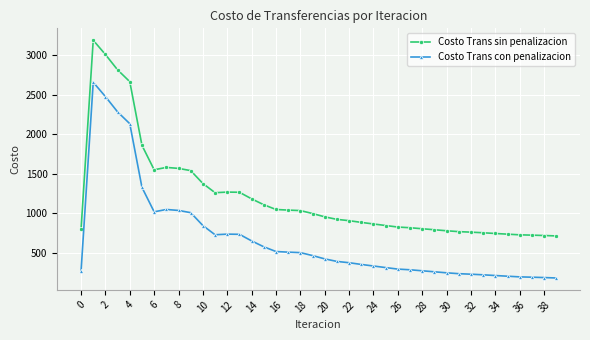

What is the average value of the Costo Trans con penalizacion series?

675.3